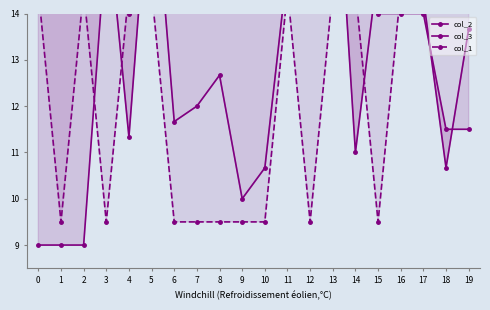

Between 0 and 1, which series saw the biggest shift?

col_1